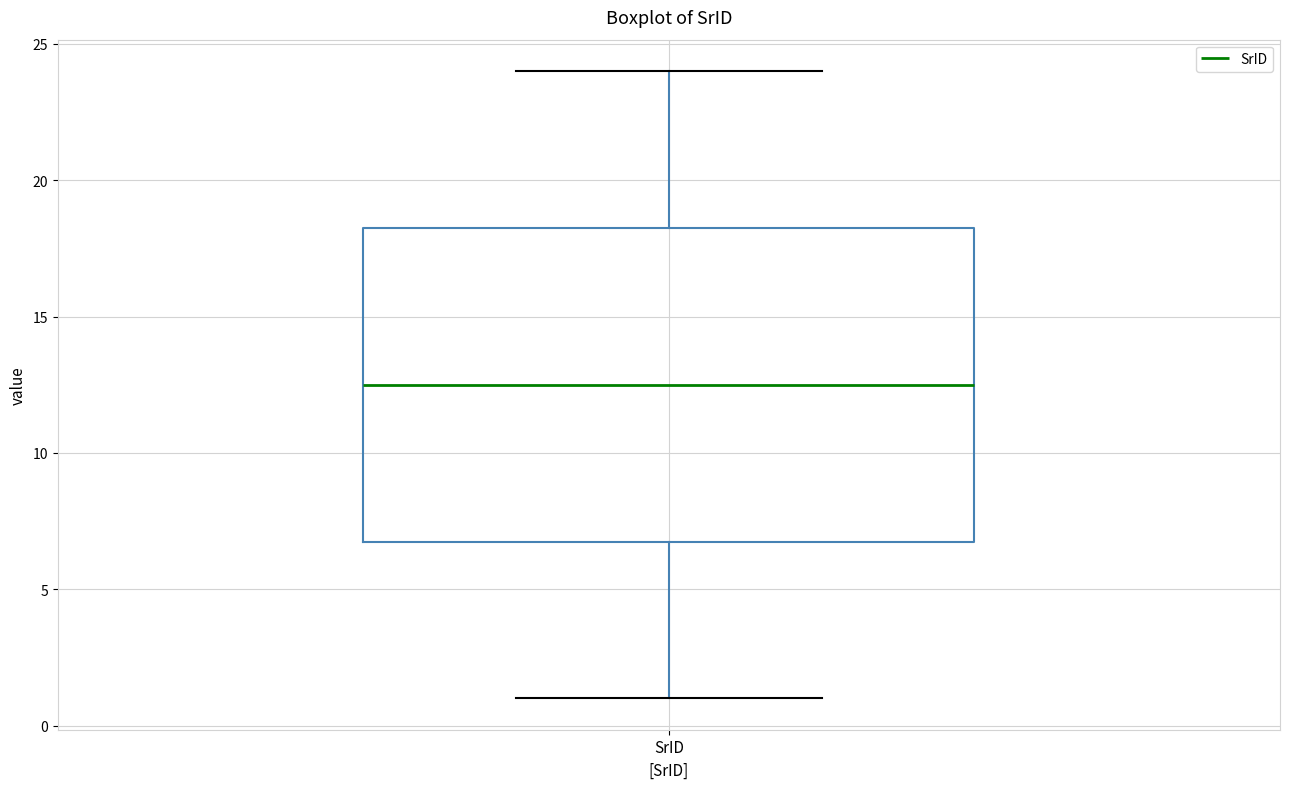

Where does the median line of the box for SrID sit on the y-axis? The values are not printed on the chart, so give them approximately, as read against the axis.

12.5